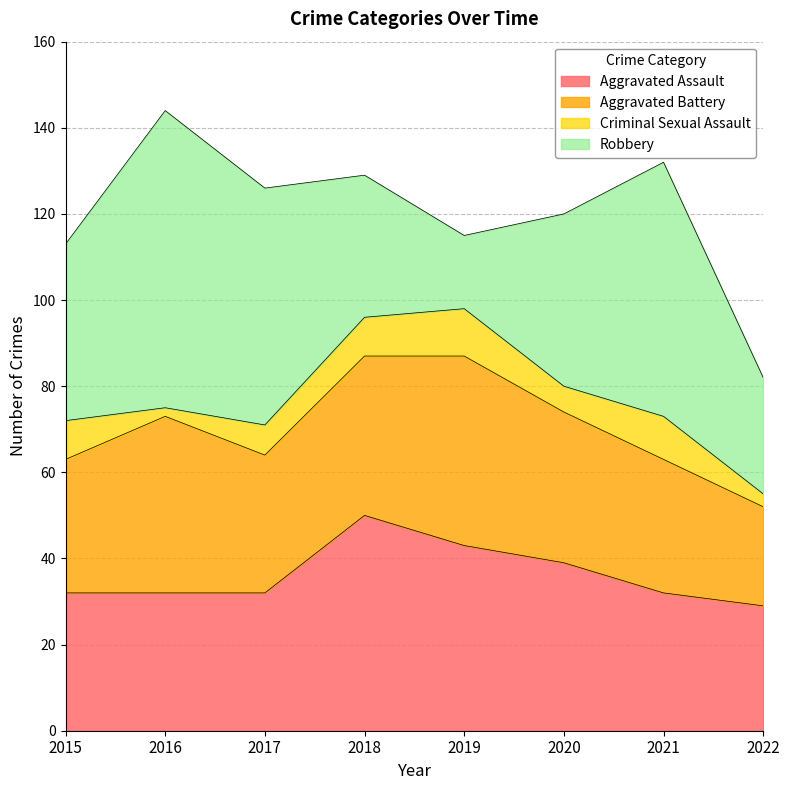

Does the chart display data point markers on the line(s)?

No